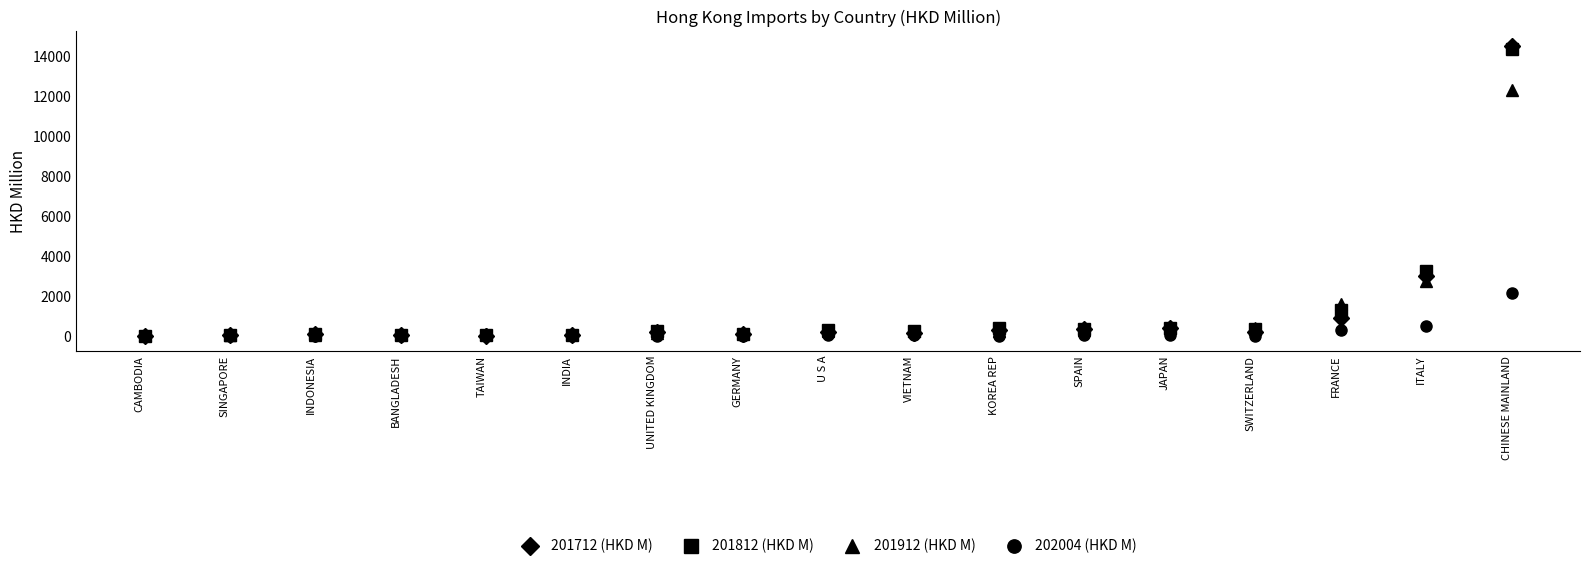

The value of 201812 (HKD M) at SPAIN is 380.1. True or false?

True